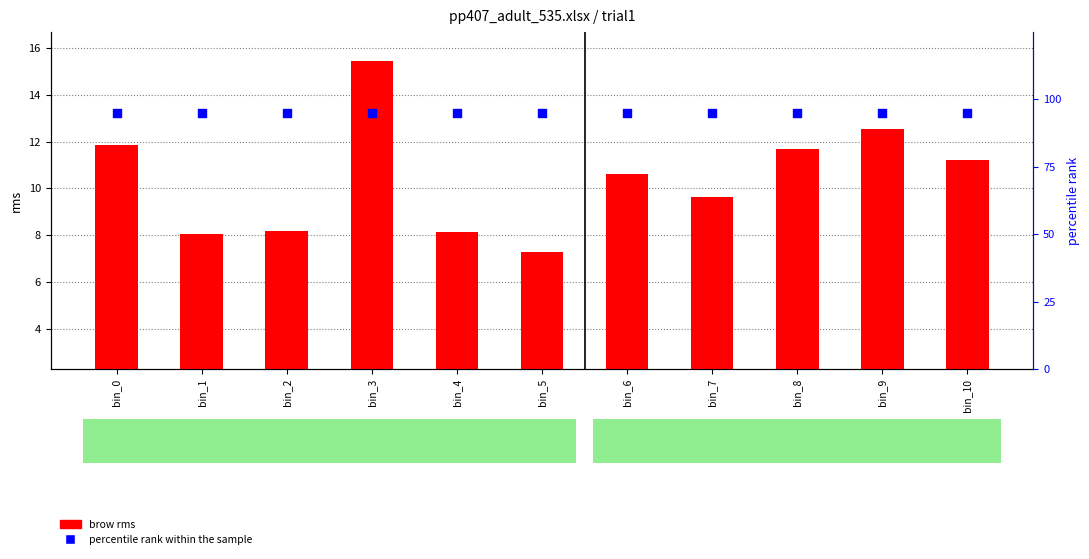

Which series contains the highest Y value?

percentile rank within the sample